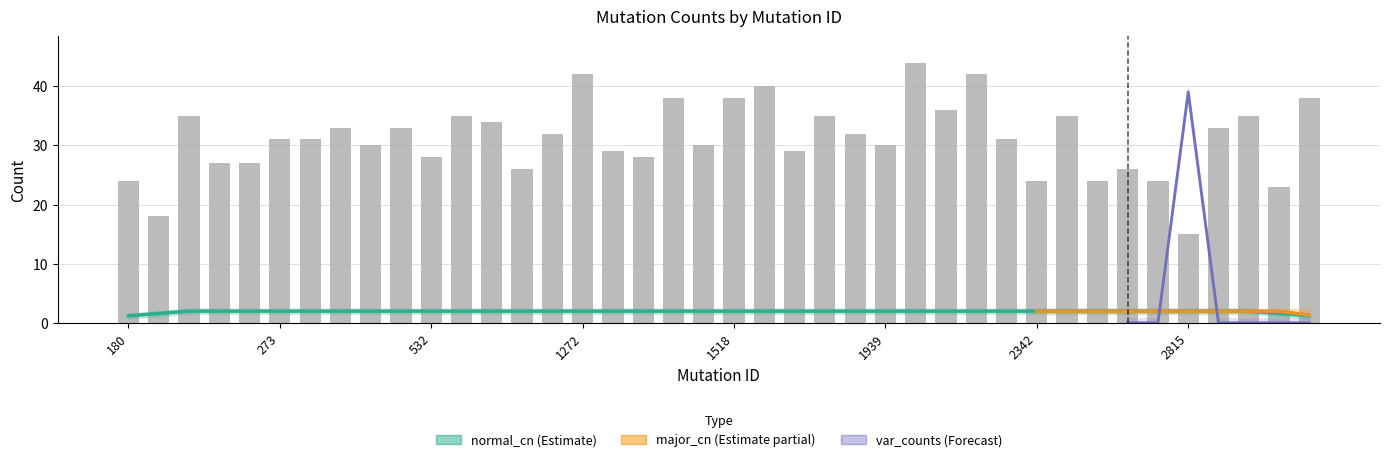

At how many categories does at least one series exceed 11?

40